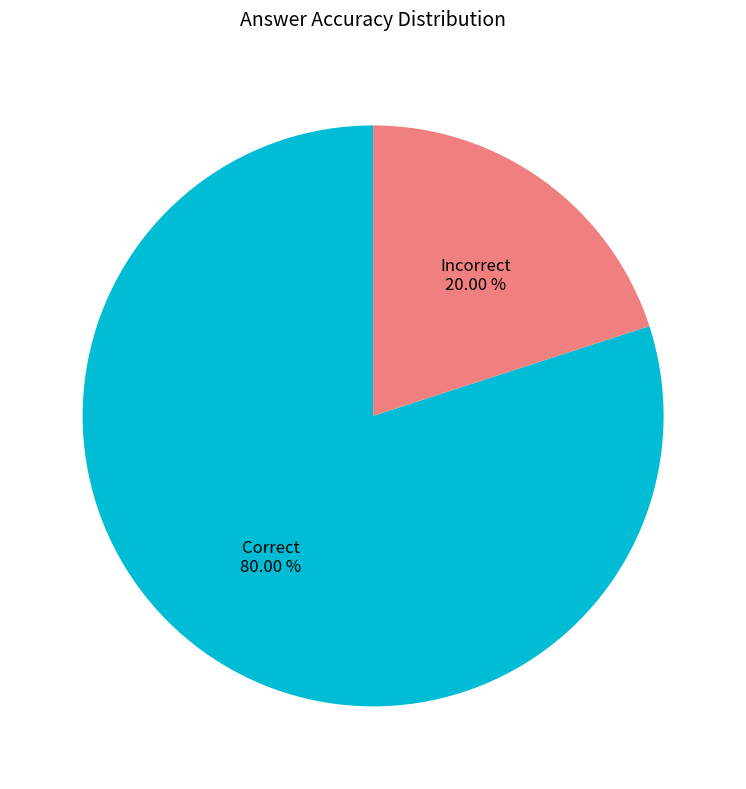

Which slice is the smallest?

Incorrect